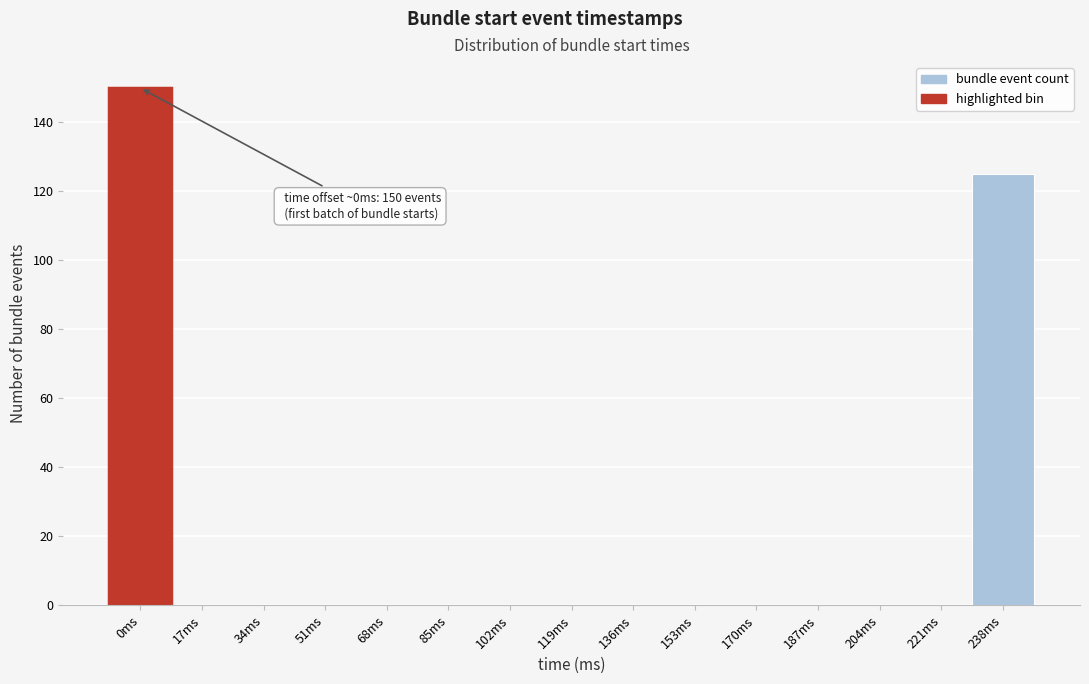

Reading right to left, list all the values displayed in this chart.

238ms=125	221ms=0	204ms=0	187ms=0	170ms=0	153ms=0	136ms=0	119ms=0	102ms=0	85ms=0	68ms=0	51ms=0	34ms=0	17ms=0	0ms=150